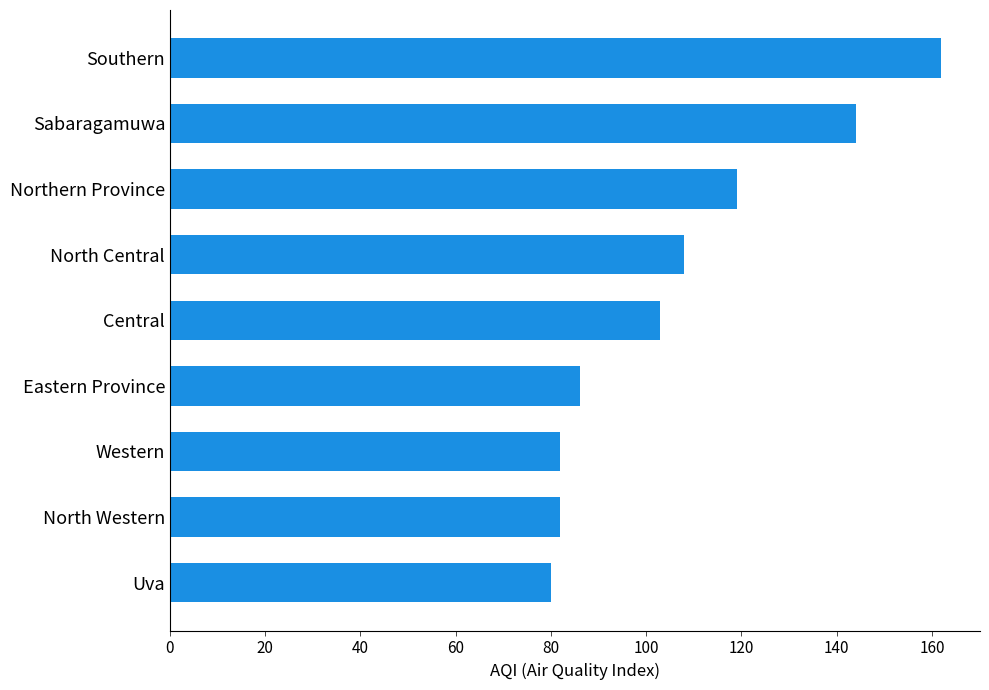

Which category has the highest value across all series?

Southern